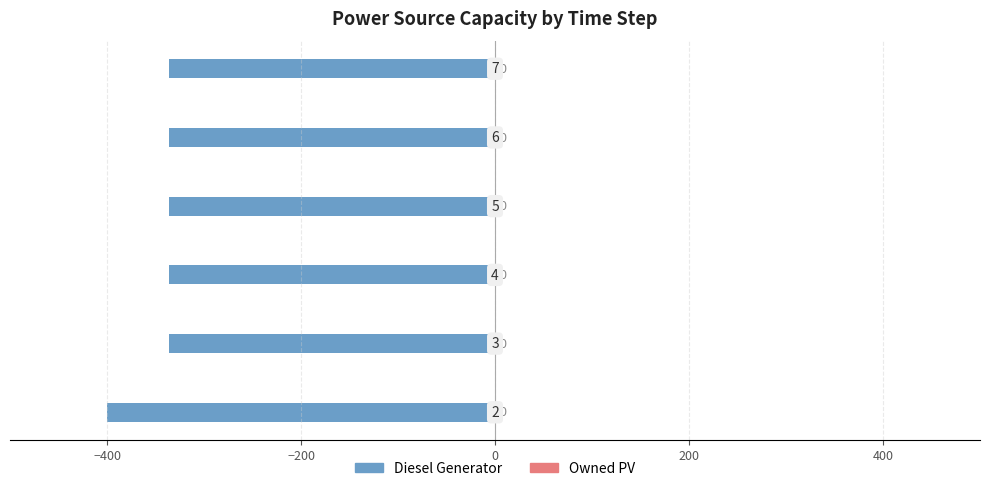

Are the bars horizontal?

Yes